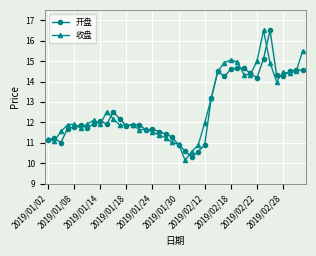

Count the number of categories in the chart.

40